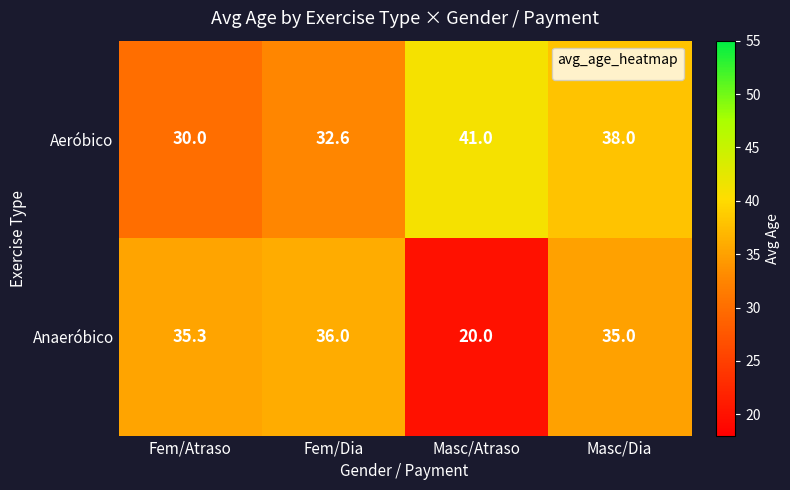

What is the sum of the Anaeróbico values at Masc/Atraso and Fem/Dia?

56.0